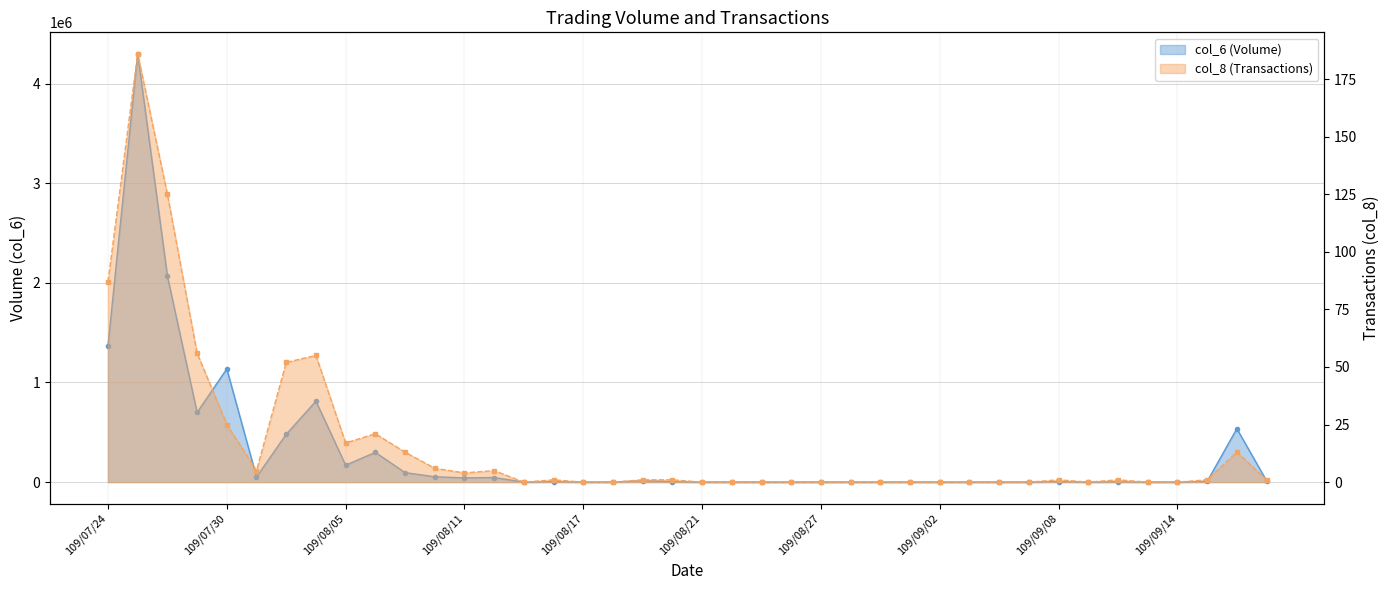

Reading right to left, transcribe all the data shown in this chart.

col_6: 13680	536470	6660	0	0	2710	0	5200	0	0	0	0	0	0	0	0	0	0	0	0	4180	14450	0	0	5200	0	45900	42470	53460	95130	298290	169840	812150	479740	51220	1136190	698930	2067700	4299130	1365990
col_8: 1	13	1	0	0	1	0	1	0	0	0	0	0	0	0	0	0	0	0	0	1	1	0	0	1	0	5	4	6	13	21	17	55	52	5	25	56	125	186	87